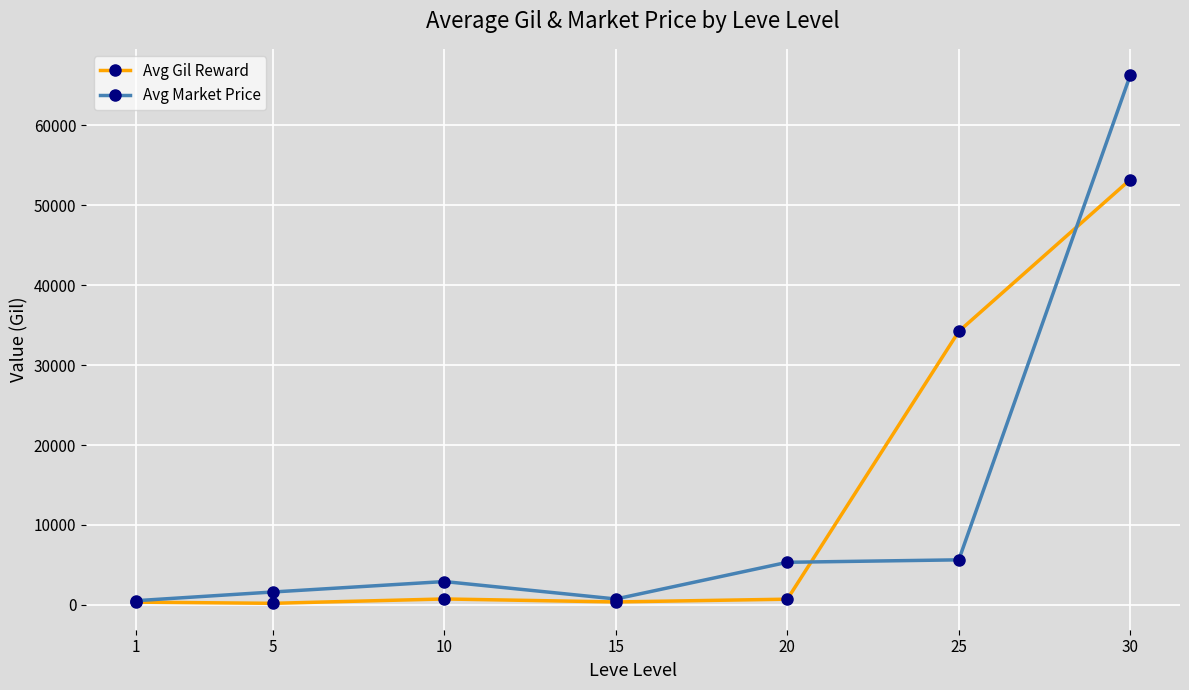

Rank the series at 20 from lowest to highest value.

Avg Gil Reward, Avg Market Price